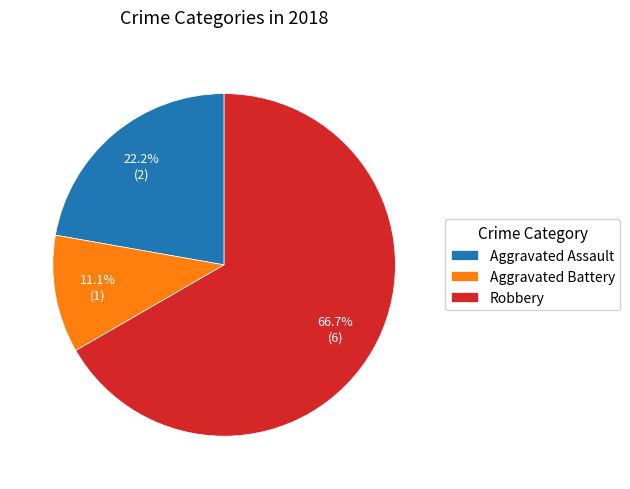

Does Robbery account for over 50% of the chart?

Yes